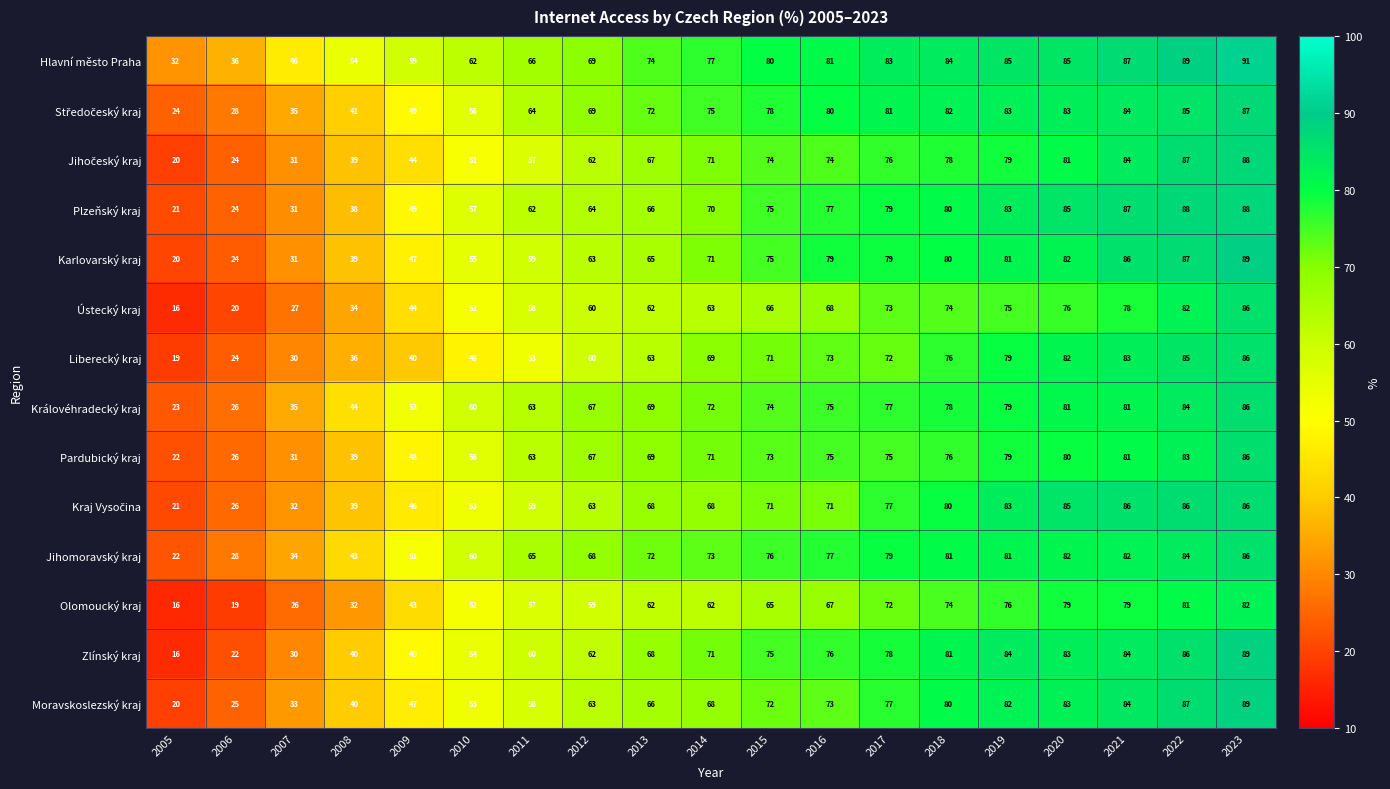

What is the sum of the Královéhradecký kraj values at 2009 and 2008?

97